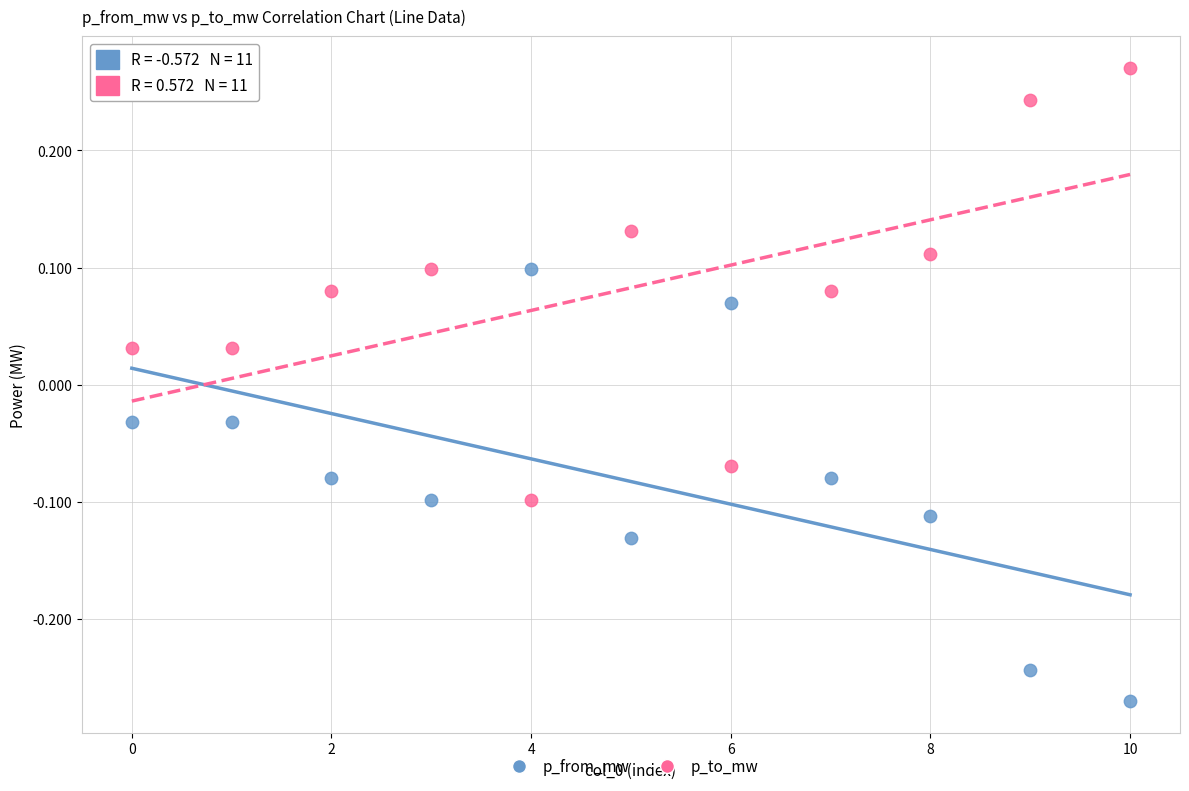

Across all data points, what is the range of Y values (max minus min)?

0.5